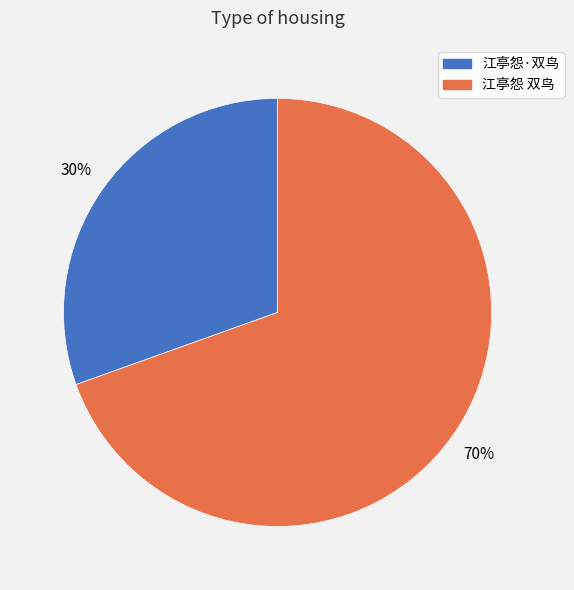

True or false: 江亭怨 双鸟 accounts for 60% of the total.

False